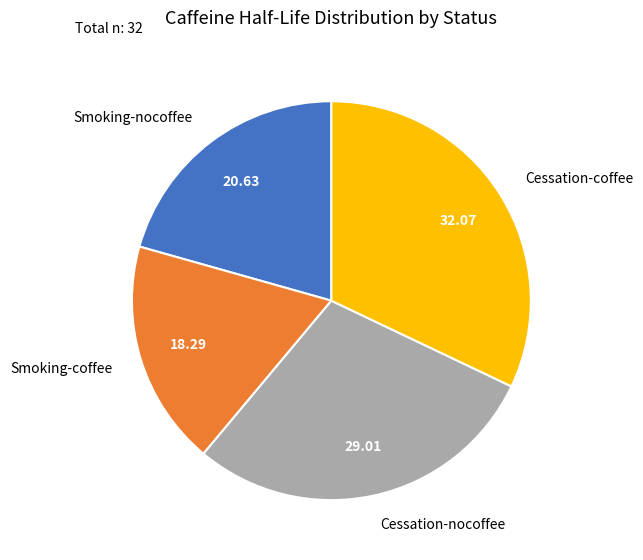

Is there any slice that represents more than half of the pie?

No